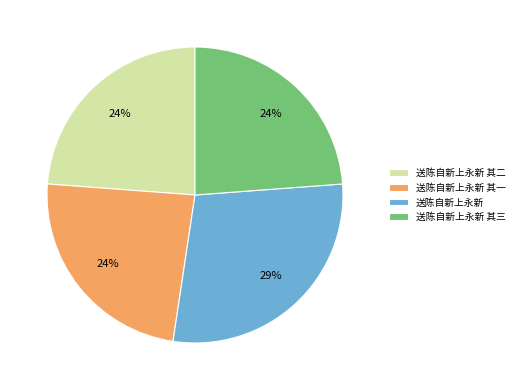

Combined, do 送陈自新上永新 其二 and 送陈自新上永新 account for over 50%?

Yes